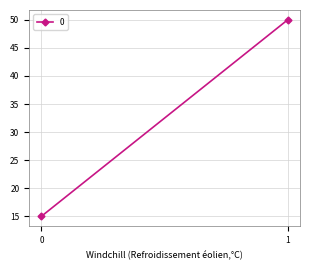

The chart shows a value of 25 at 0. True or false?

False